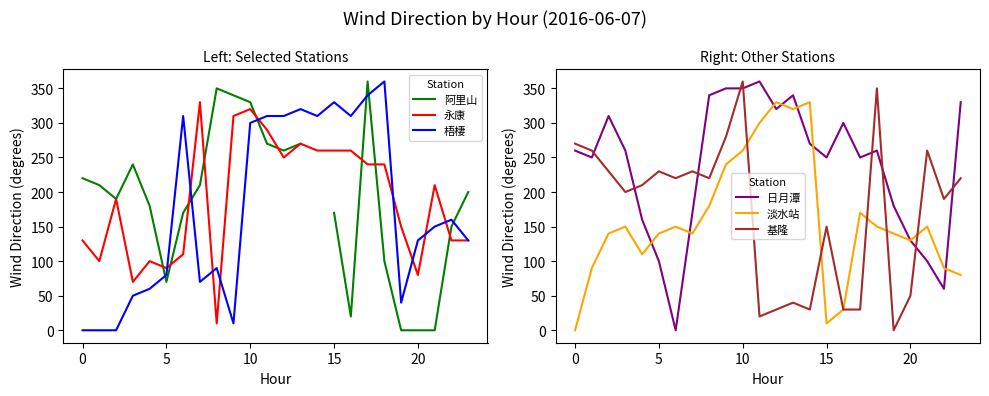

Which label corresponds to the smallest value in the chart?

19